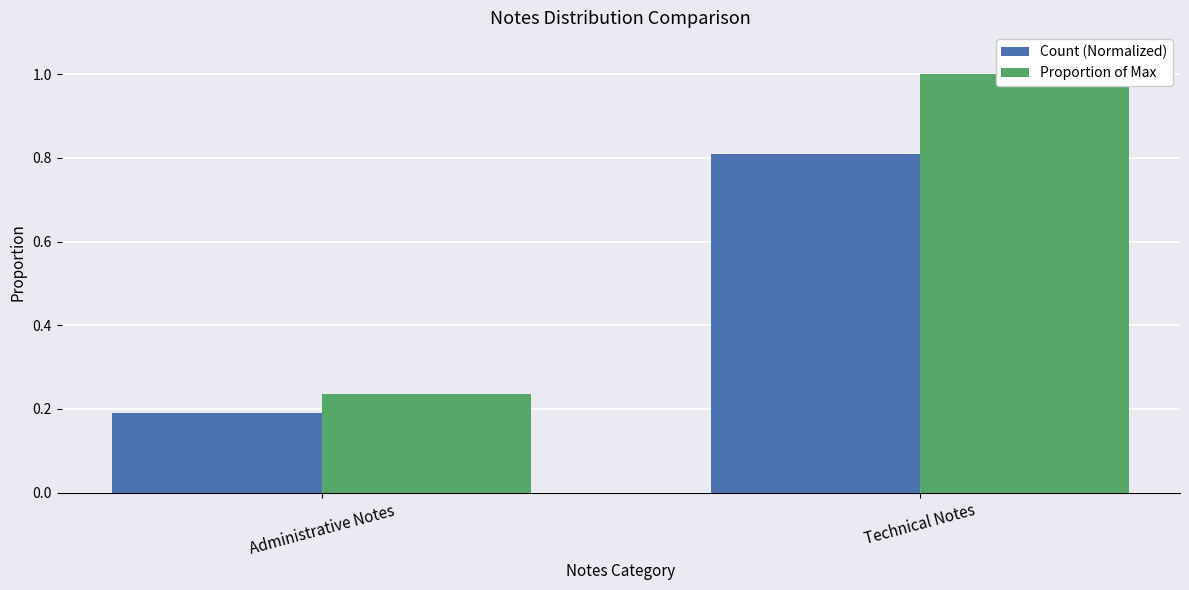

What is the difference between the Proportion of Max values at Administrative Notes and Technical Notes?

0.8